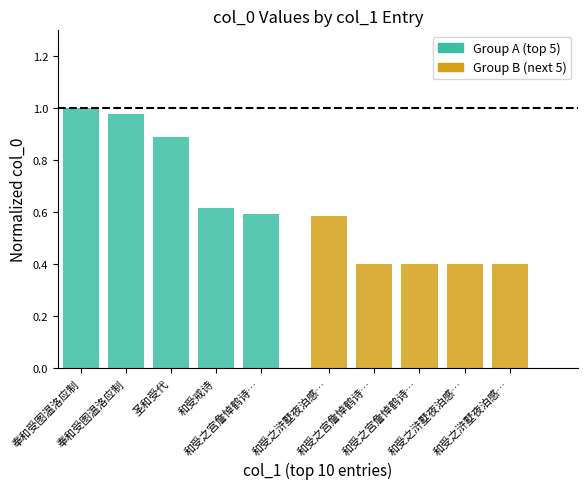

What is the smallest value displayed?

0.4